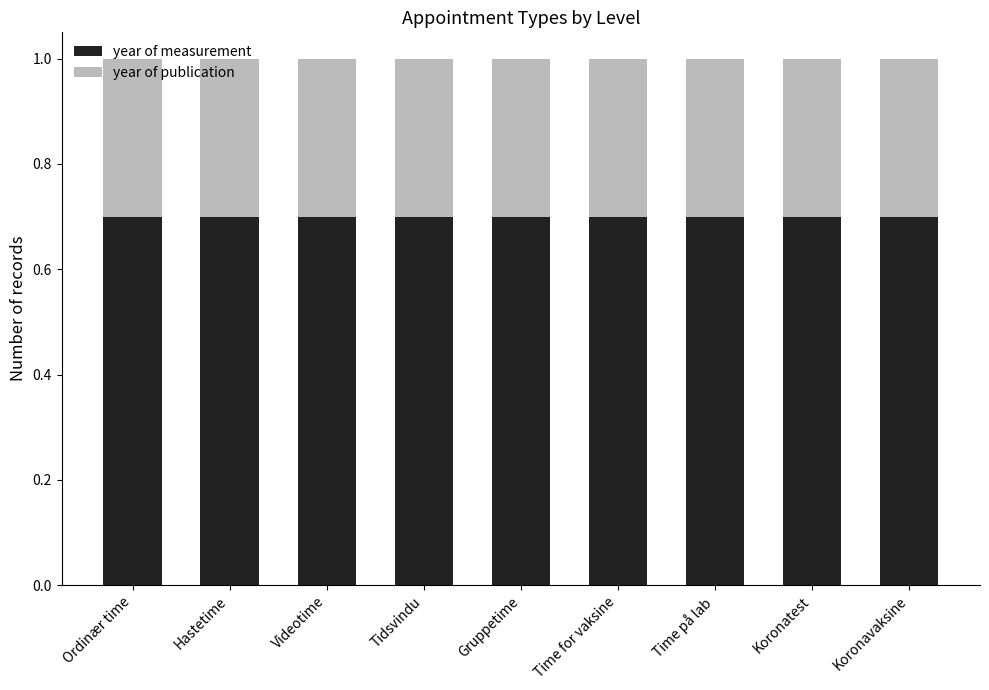

What is the total value across all series at Time på lab?

1.0